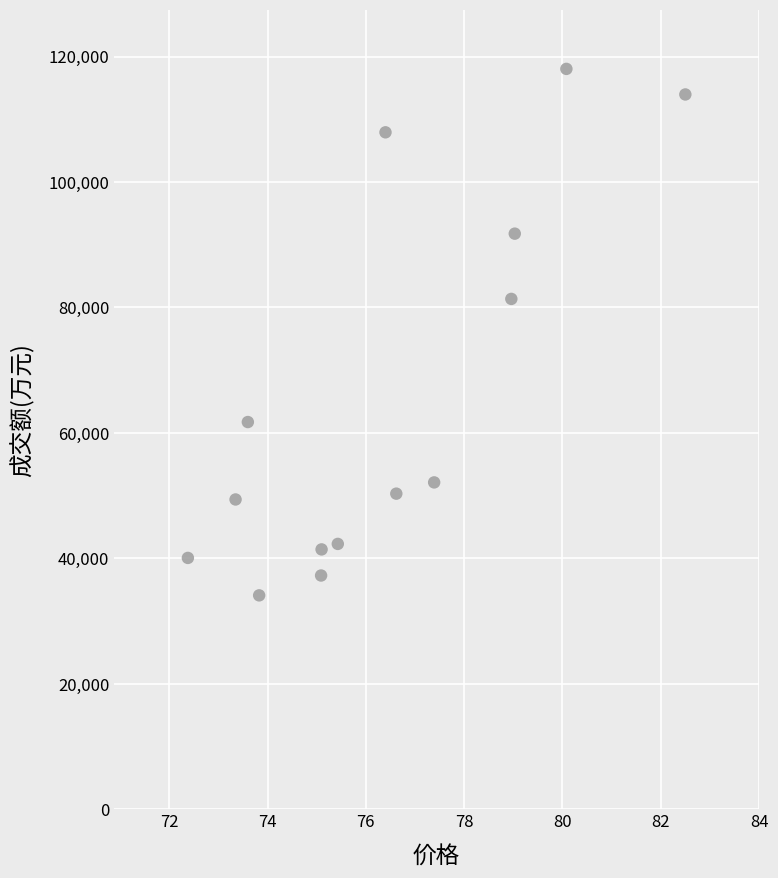

What is the range of Y values (max minus min)?

83937